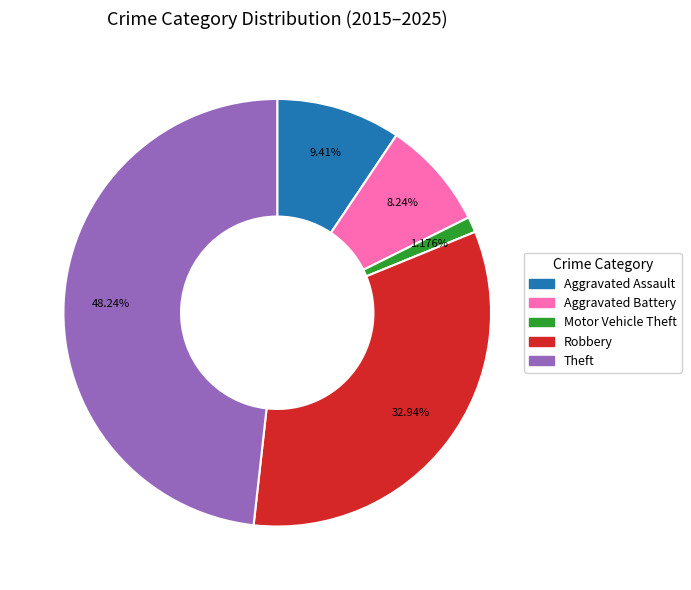

What portion of the pie excludes Aggravated Assault?

90.6%